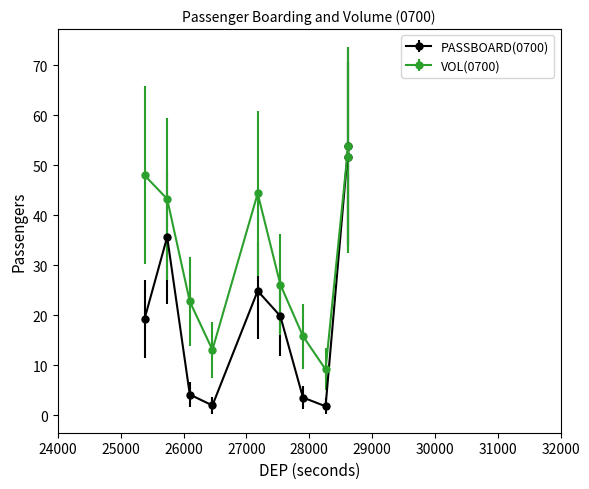

Between 29000 and 27000, which is larger?

29000